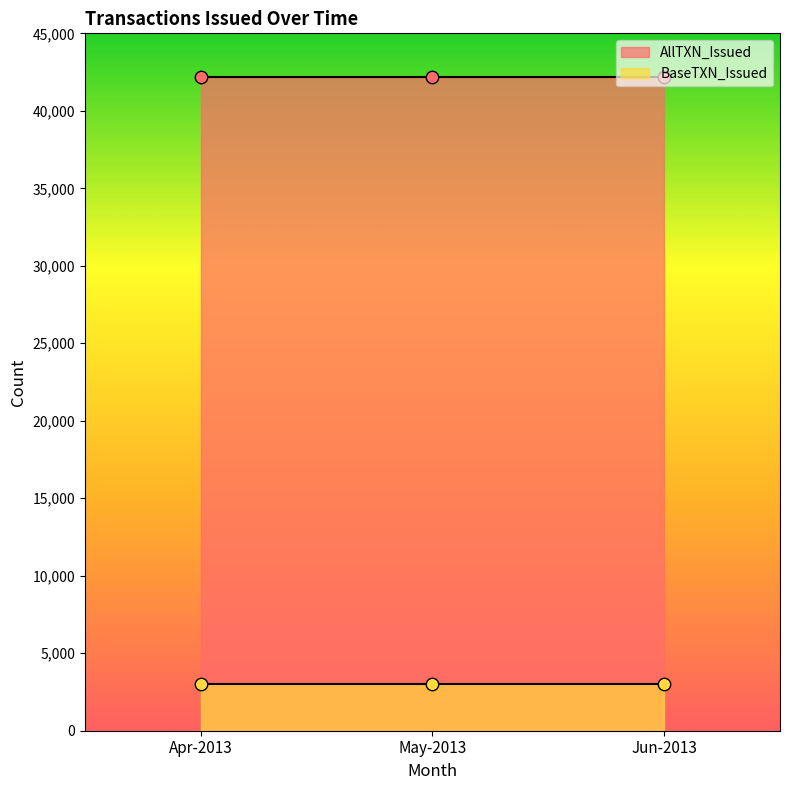

At how many categories does at least one series exceed 15266?

3